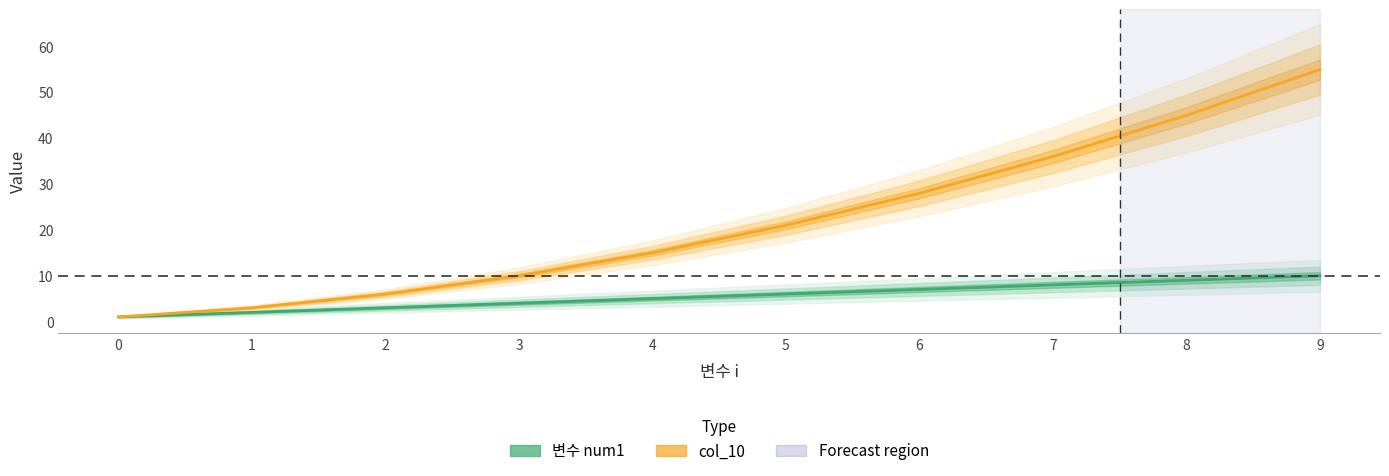

What is the lowest value of the col_10 series?

1